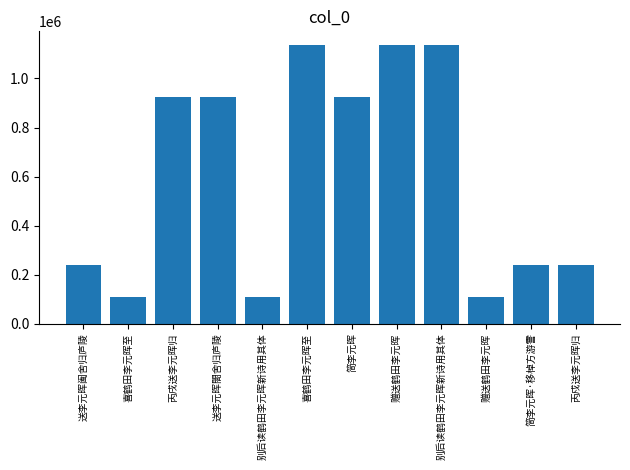

Are the bars horizontal?

No